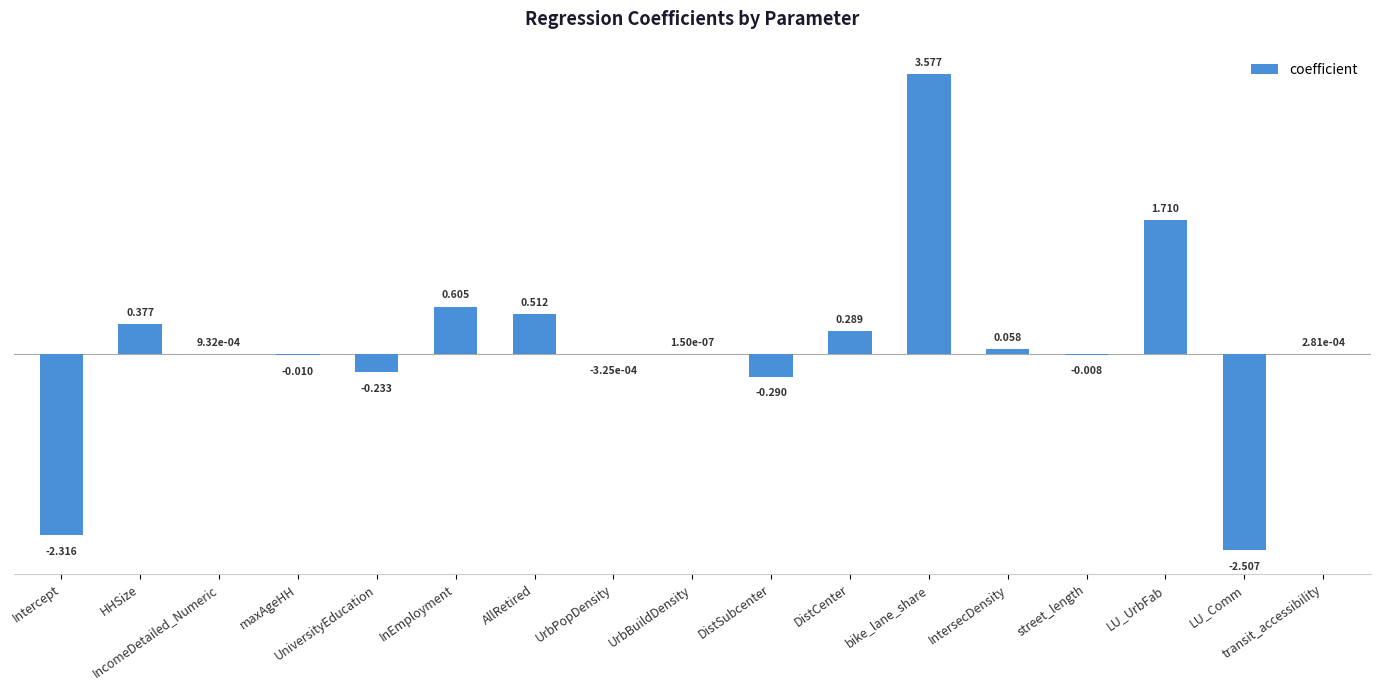

At which label does the data first exceed 0?

HHSize